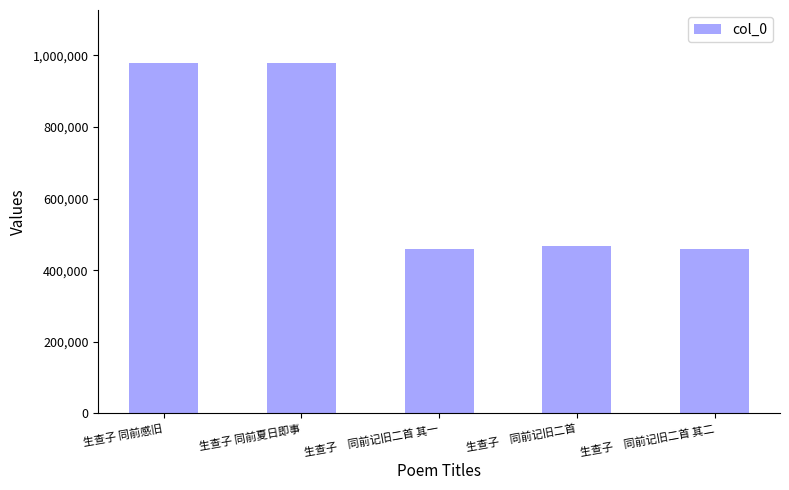

What is the change in value from 生查子 同前夏日即事 to 生查子　同前记旧二首?

-513309